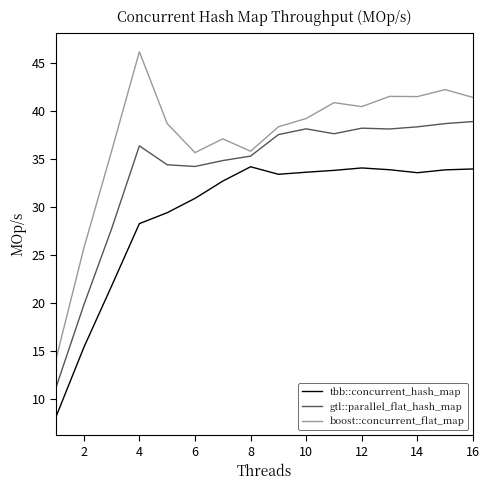

What is the difference between the maximum and minimum values in the gtl::parallel_flat_hash_map series?

27.7